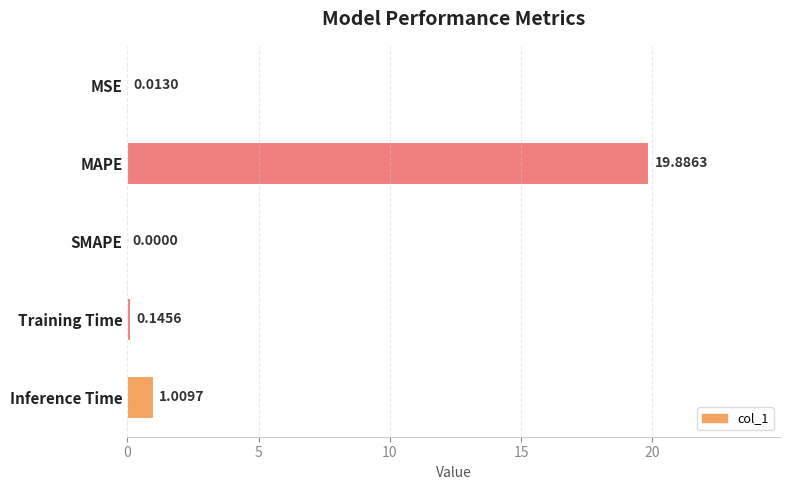

Where is the data nearest to the value 9?

Inference Time